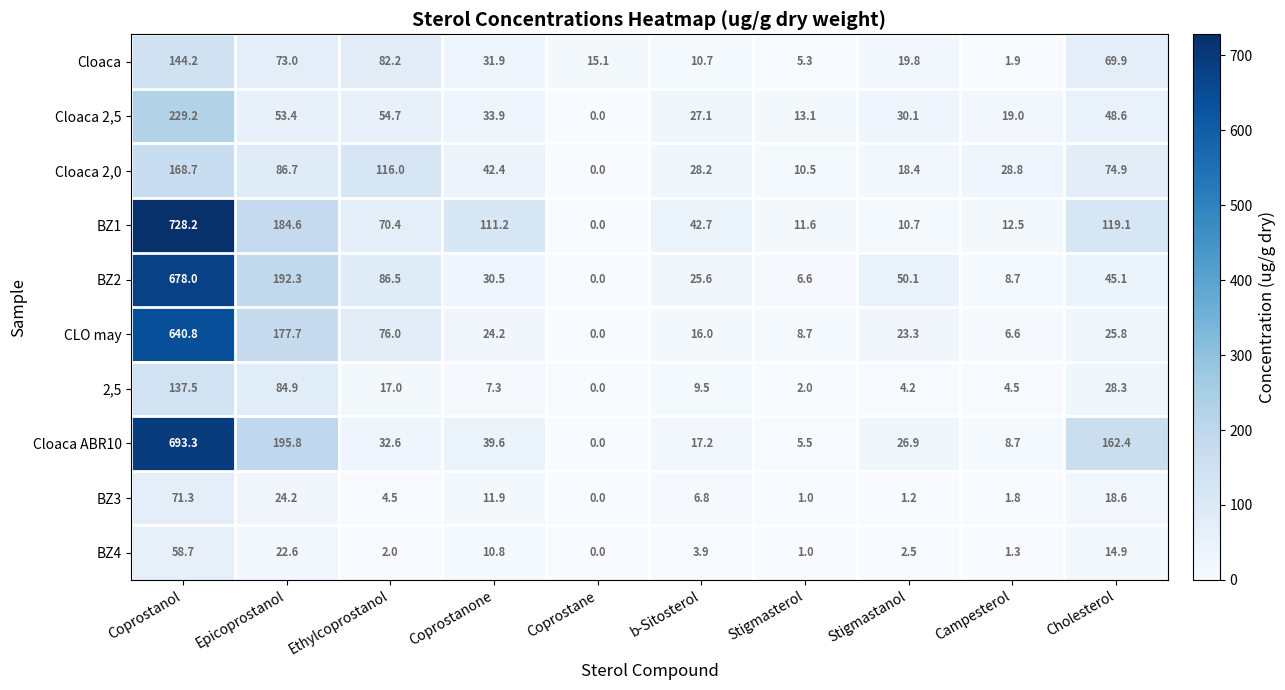

Where is BZ4 nearest to the value 29?

Epicoprostanol